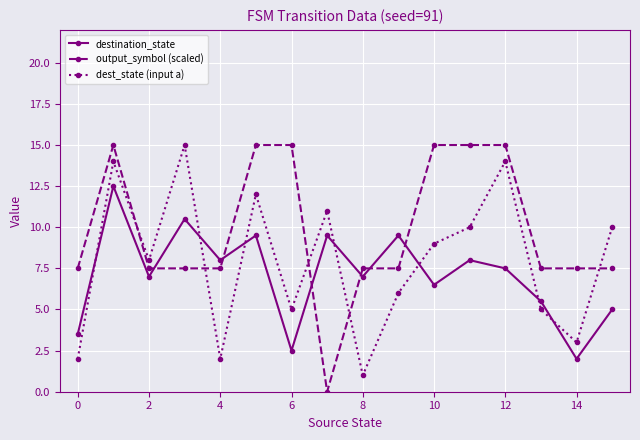

Which series ends up on top after the final intersection of dest_state (input a) and output_symbol (scaled)?

dest_state (input a)